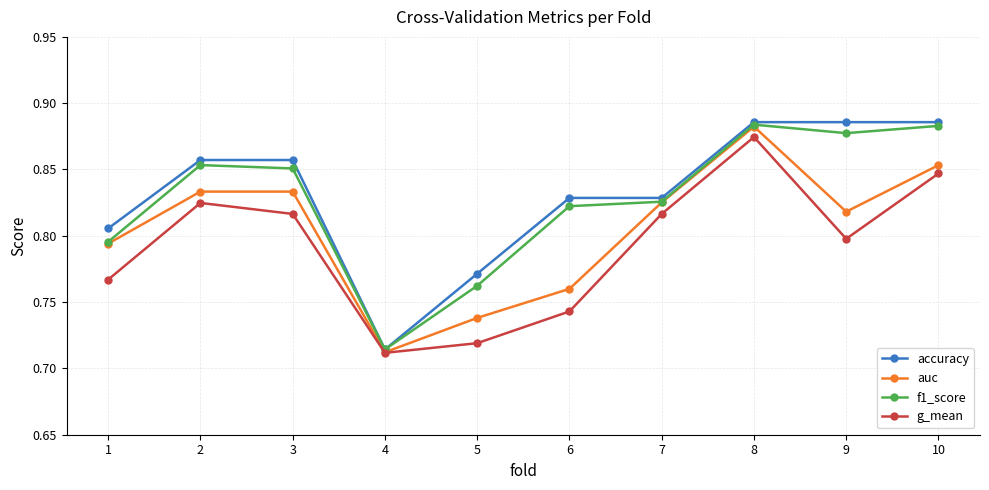

What is the sum of all accuracy values?

8.3